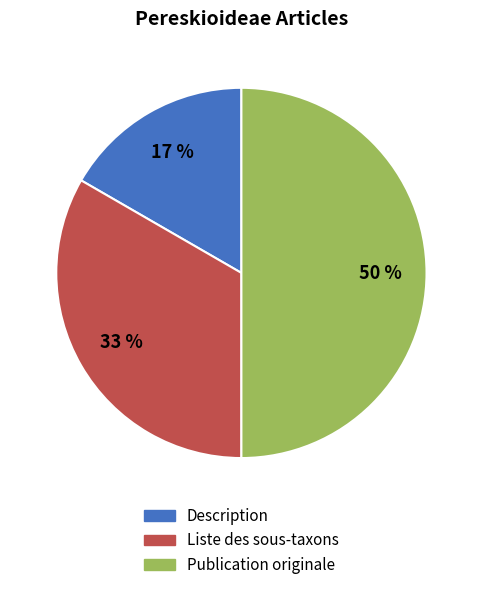

How many segments does this pie chart have?

3